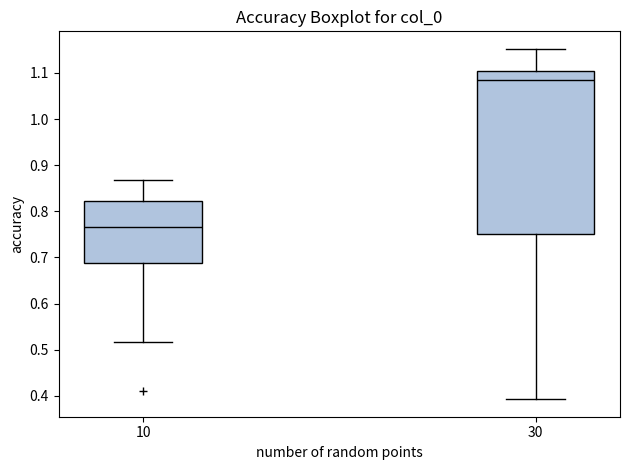

Which box is the tallest, from its lower edge to its upper edge?

30